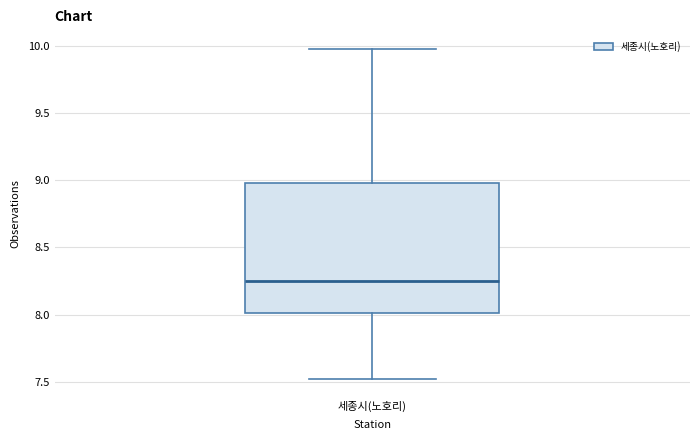

Where does the median line of the box for 세종시(노호리) sit on the y-axis? The values are not printed on the chart, so give them approximately, as read against the axis.

8.25